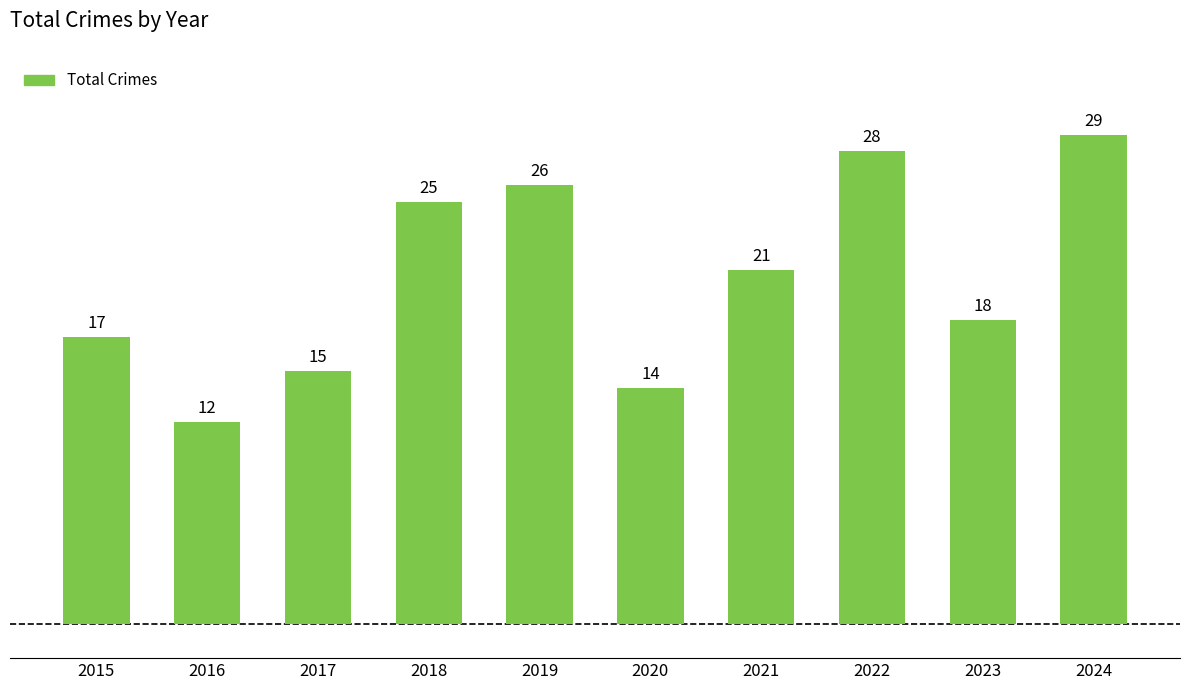

At which label is the value closest to 20?

2021